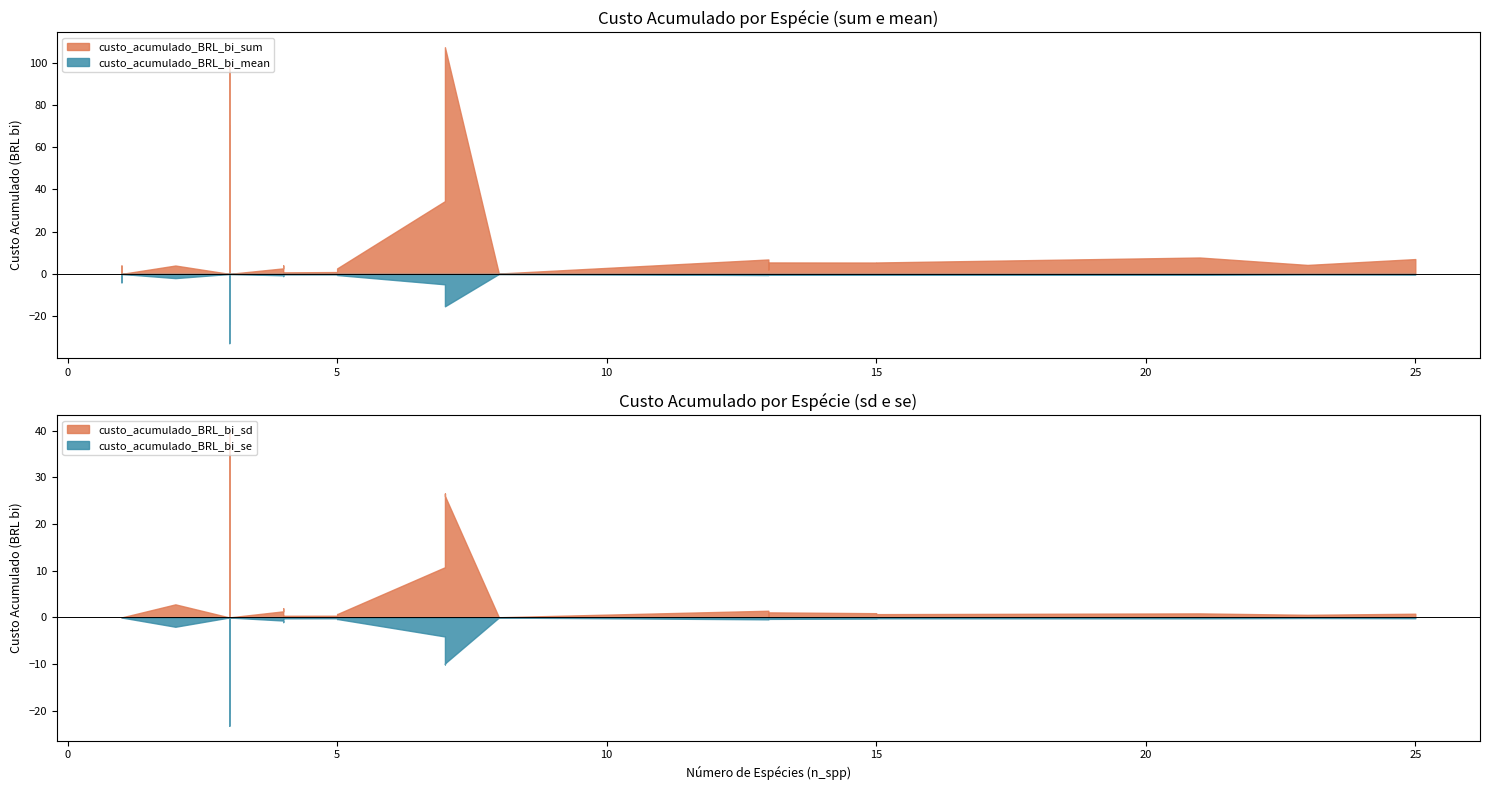

The custo_acumulado_BRL_bi_se series shows 0.0 at 1. True or false?

True